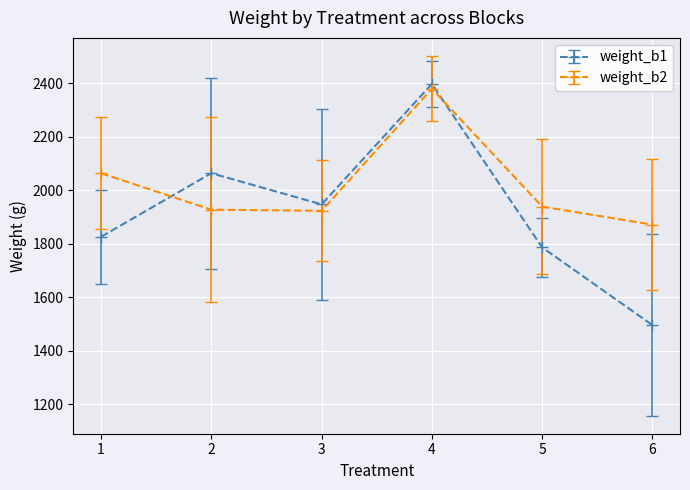

What is the value of the weight_b1 point at the 2nd from the left?

2063.5